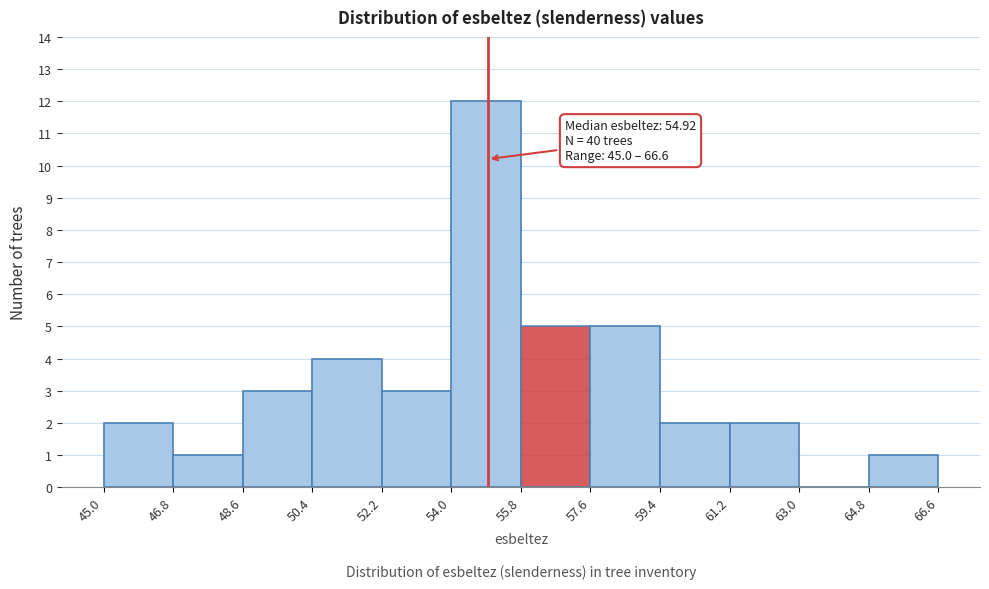

Which range on the x-axis has the tallest bar?

54.0 to 55.8